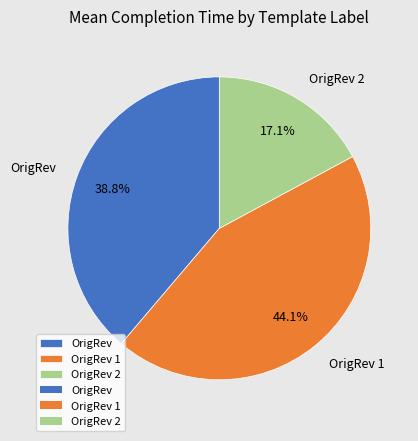

Which has a higher value, OrigRev or OrigRev 1?

OrigRev 1